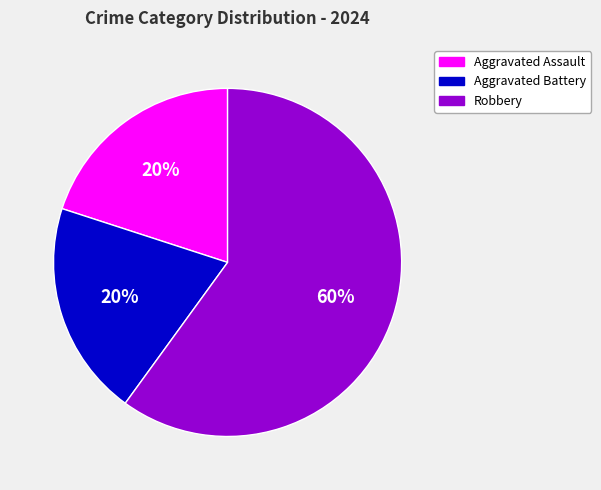

What percentage is the Aggravated Battery slice, to the nearest percent?

20%